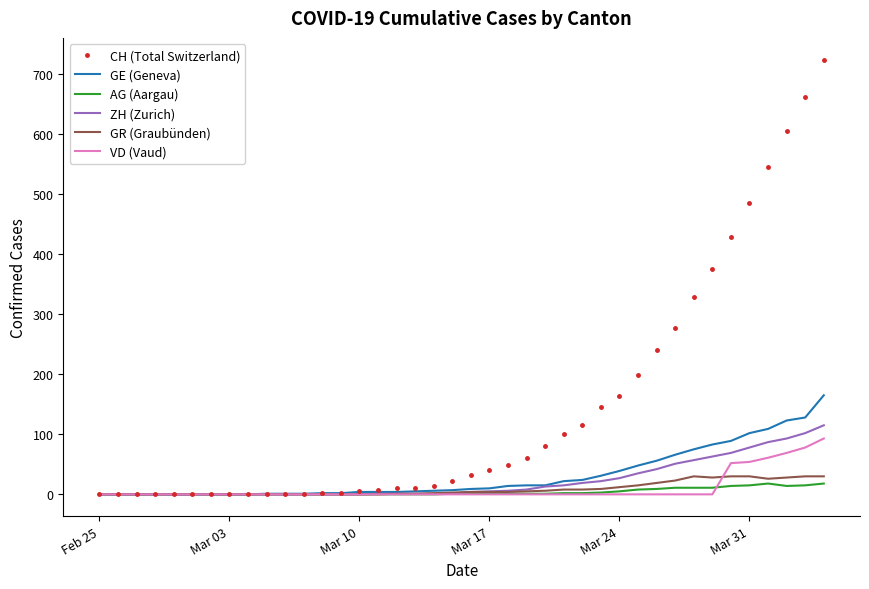

Which series has the largest total across all categories?

CH (Total Switzerland)